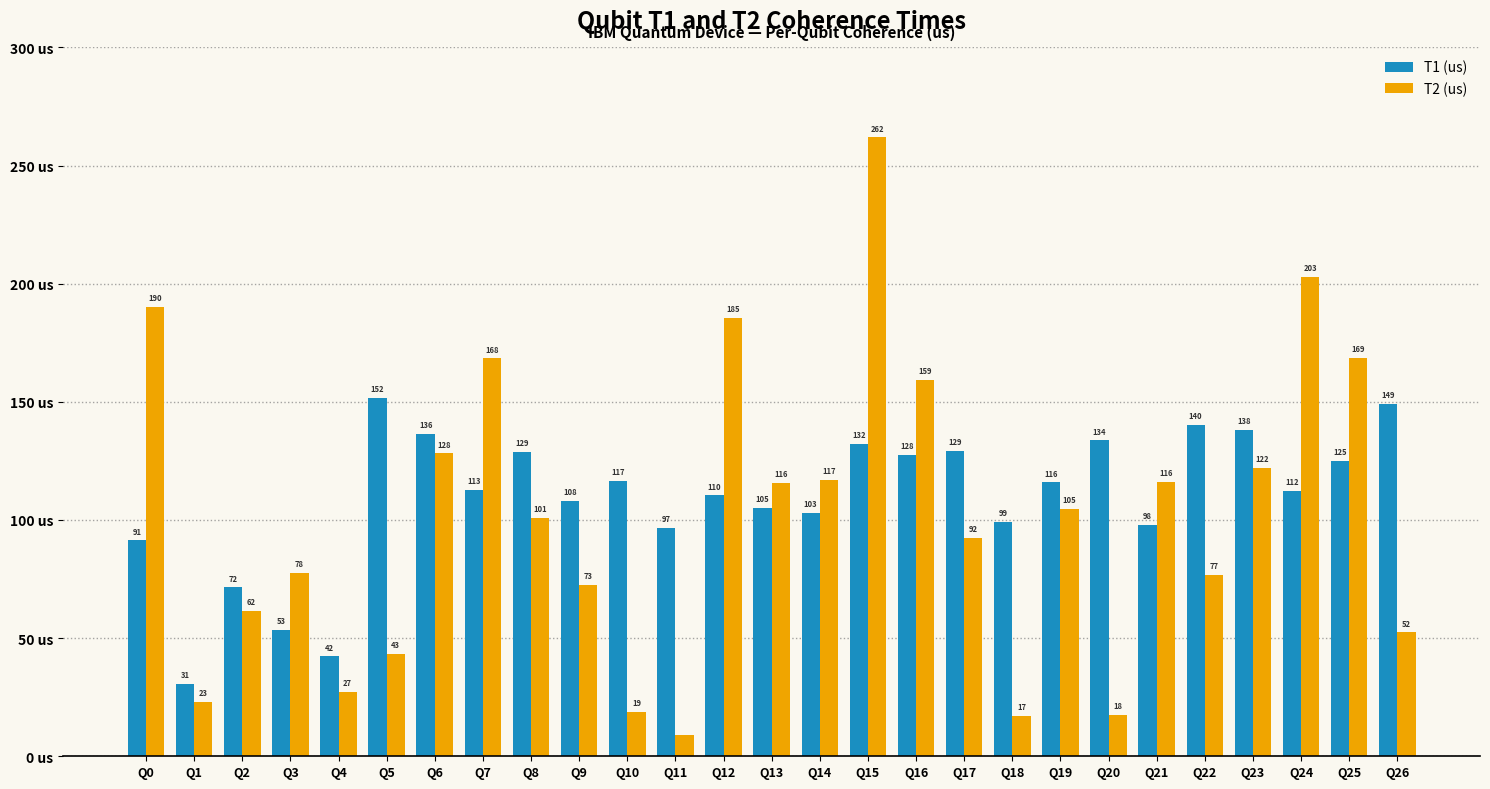

Which category has the lowest value across all series?

Q11